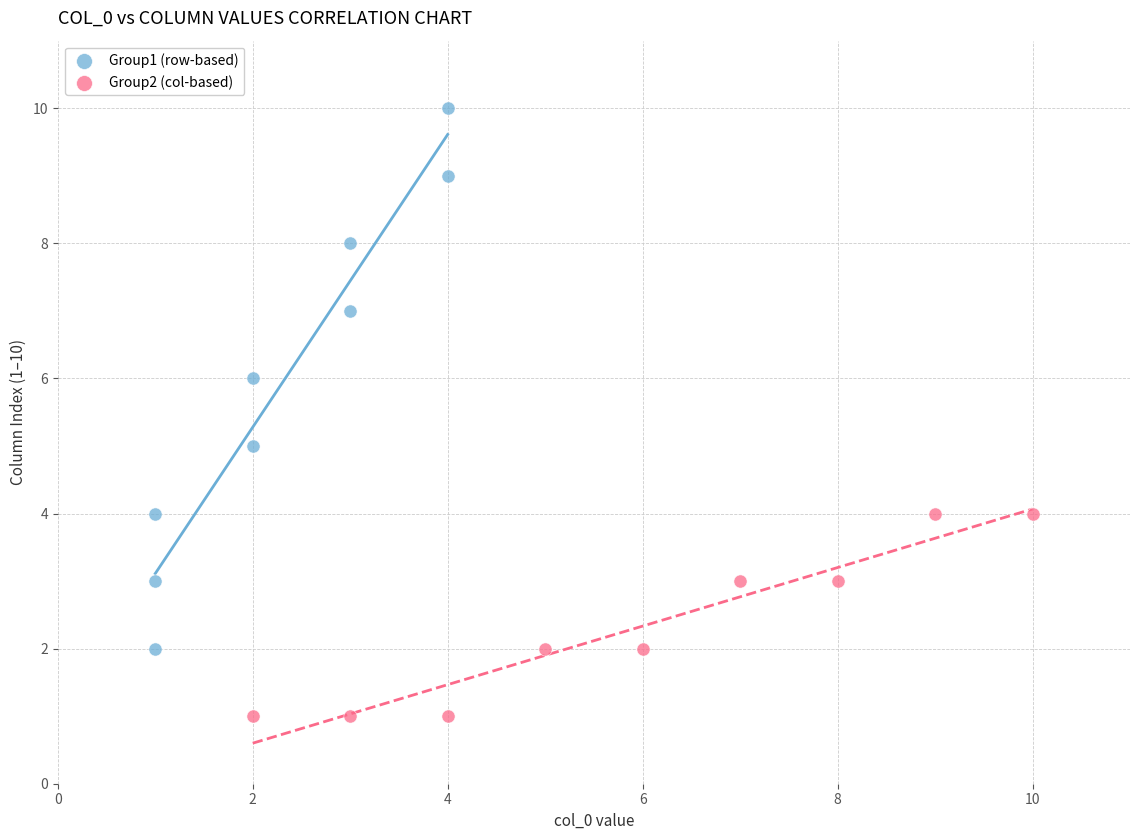

Which series reaches the minimum Y coordinate?

Group2 (col-based)